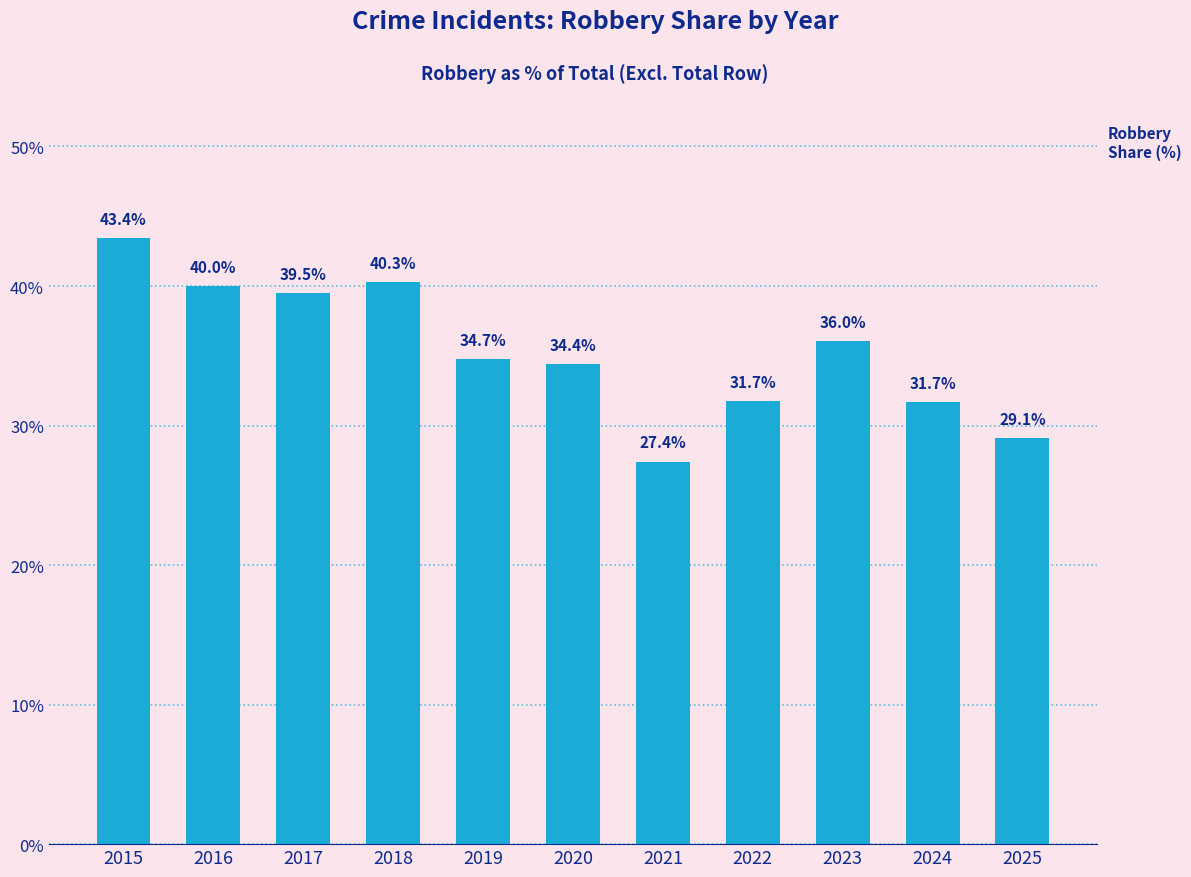

Which category has the lowest value across all series?

2021